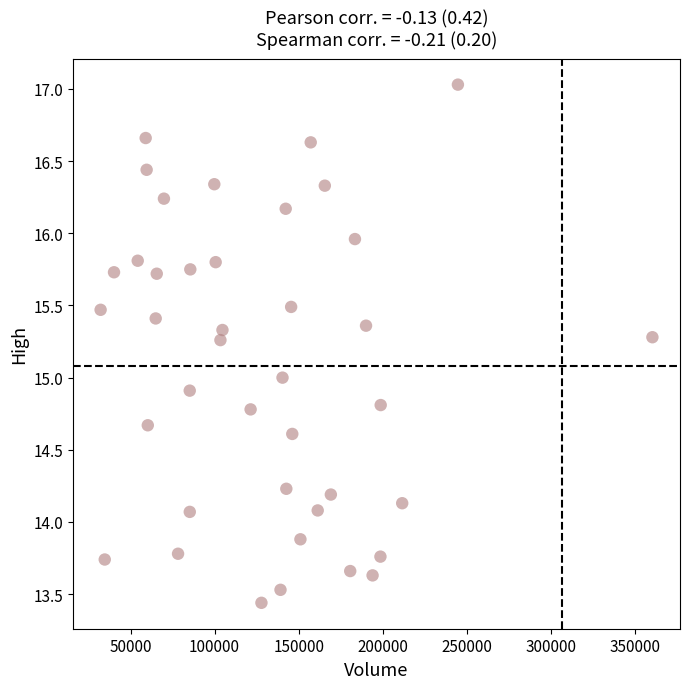

What is the range of Y values (max minus min)?

3.6